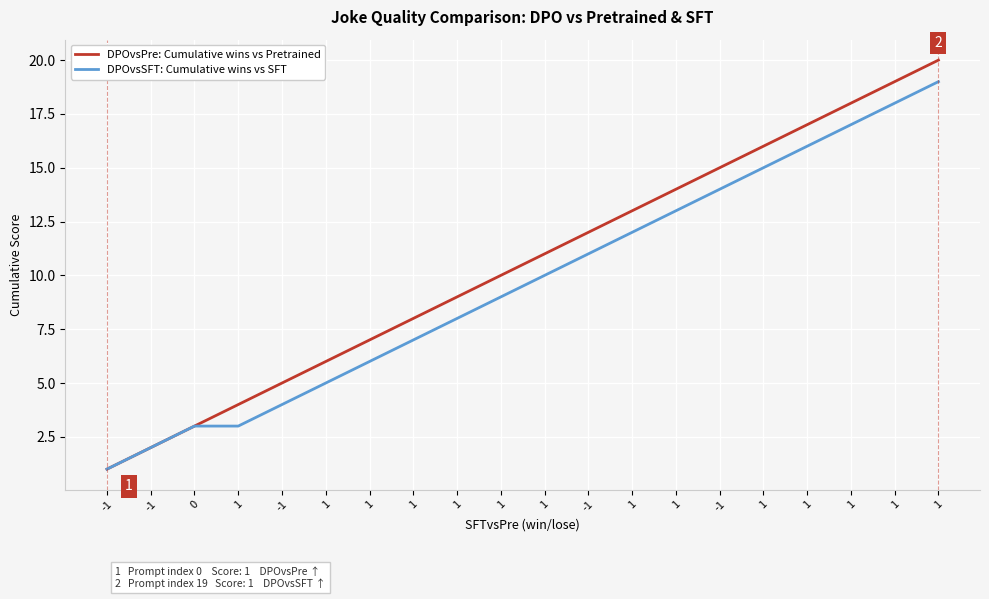

Reading left to right, extract all data points from this chart.

DPOvsPre: Cumulative wins vs Pretrained: 1	2	3	4	5	6	7	8	9	10	11	12	13	14	15	16	17	18	19	20
DPOvsSFT: Cumulative wins vs SFT: 1	2	3	3	4	5	6	7	8	9	10	11	12	13	14	15	16	17	18	19